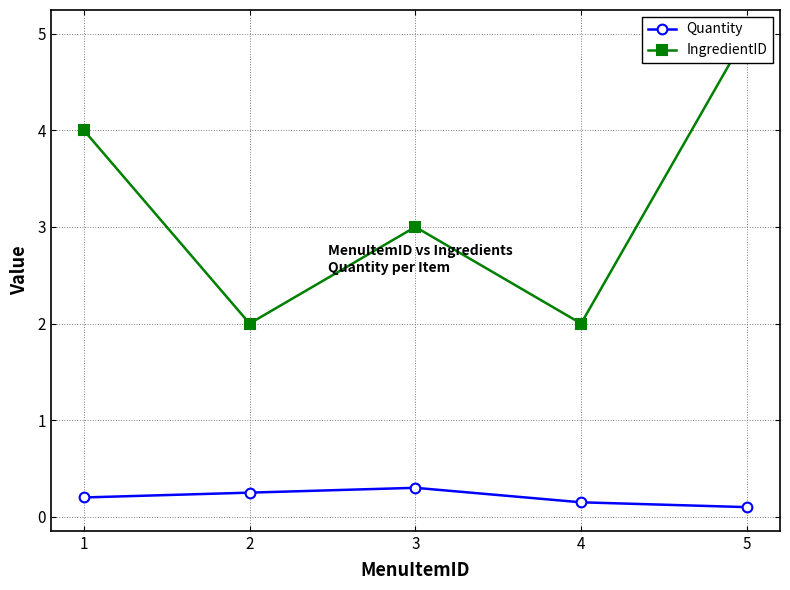

List the labels in order of Quantity value, smallest first.

5, 4, 1, 2, 3